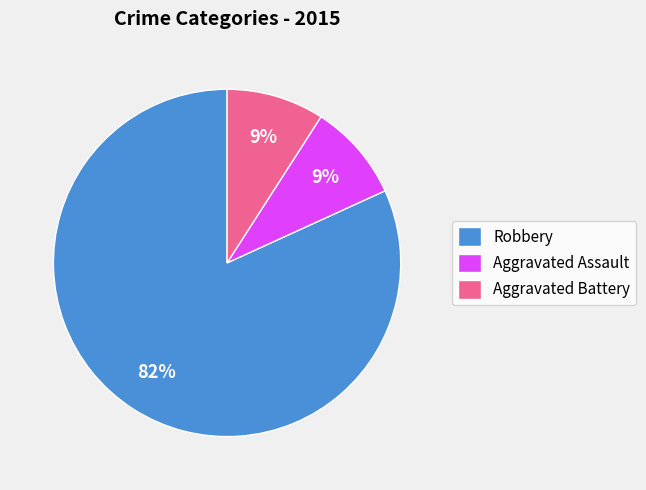

To the nearest percent, what portion does Aggravated Assault represent?

9%